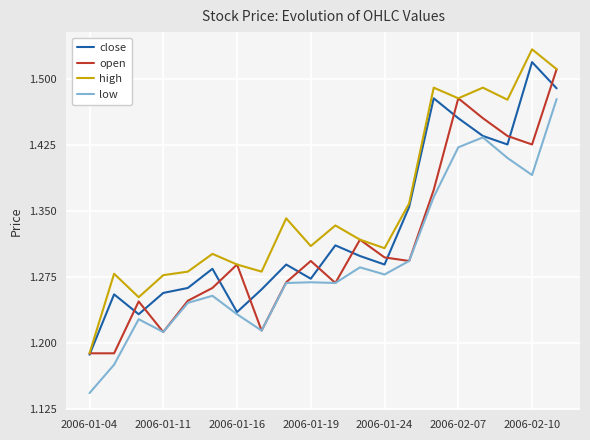

What is the average value of the low series?

1.3